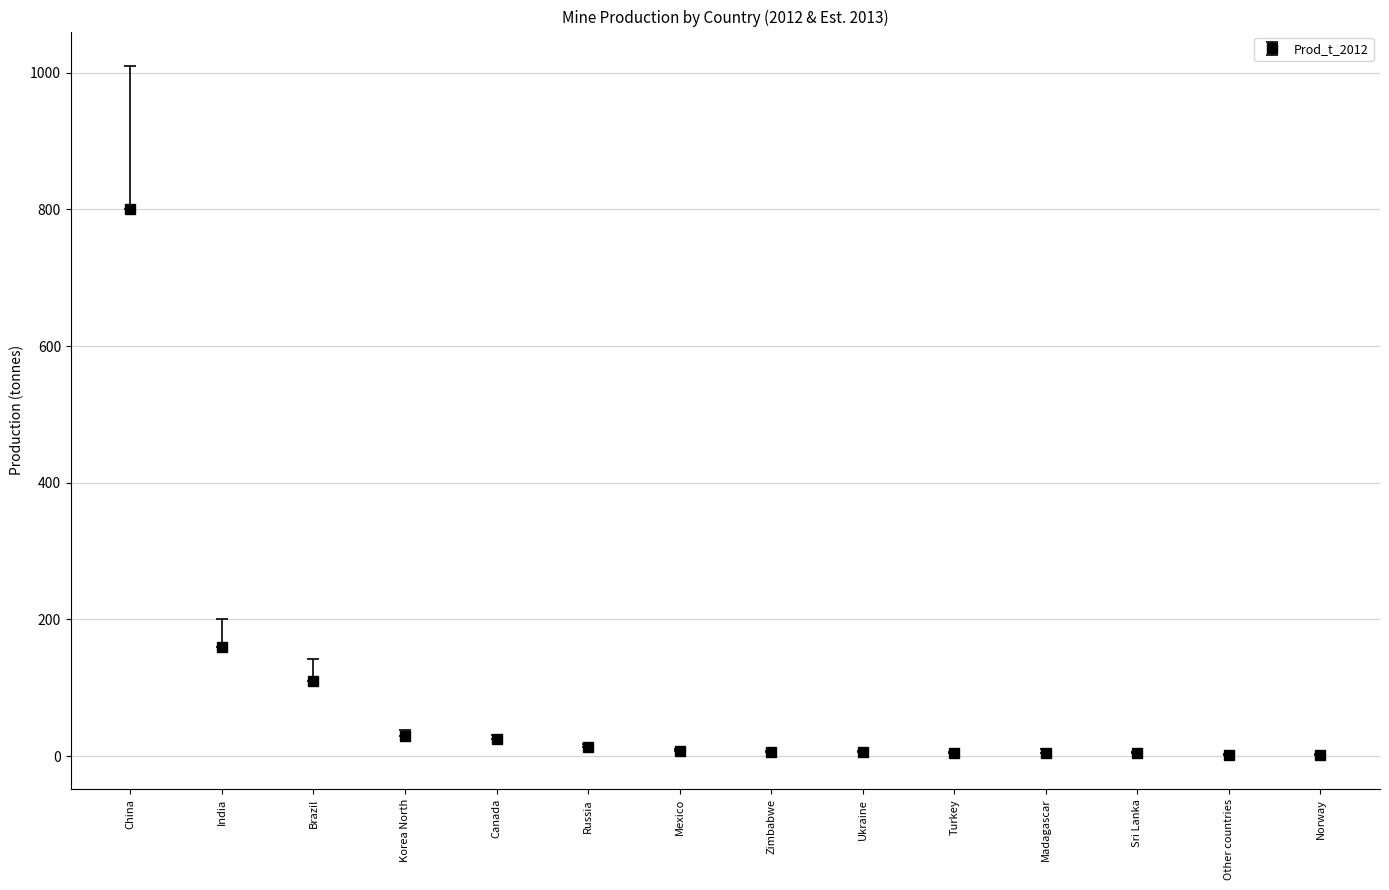

Where is the data nearest to the value 401?

India